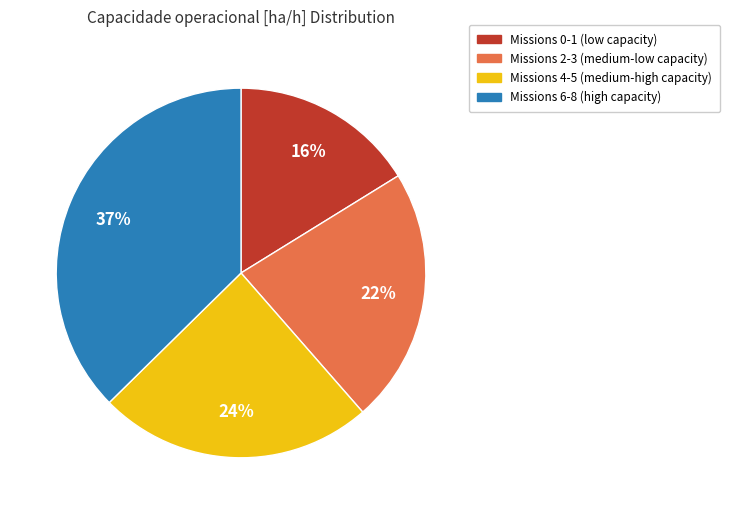

To the nearest percent, what is the average slice percentage?

25%